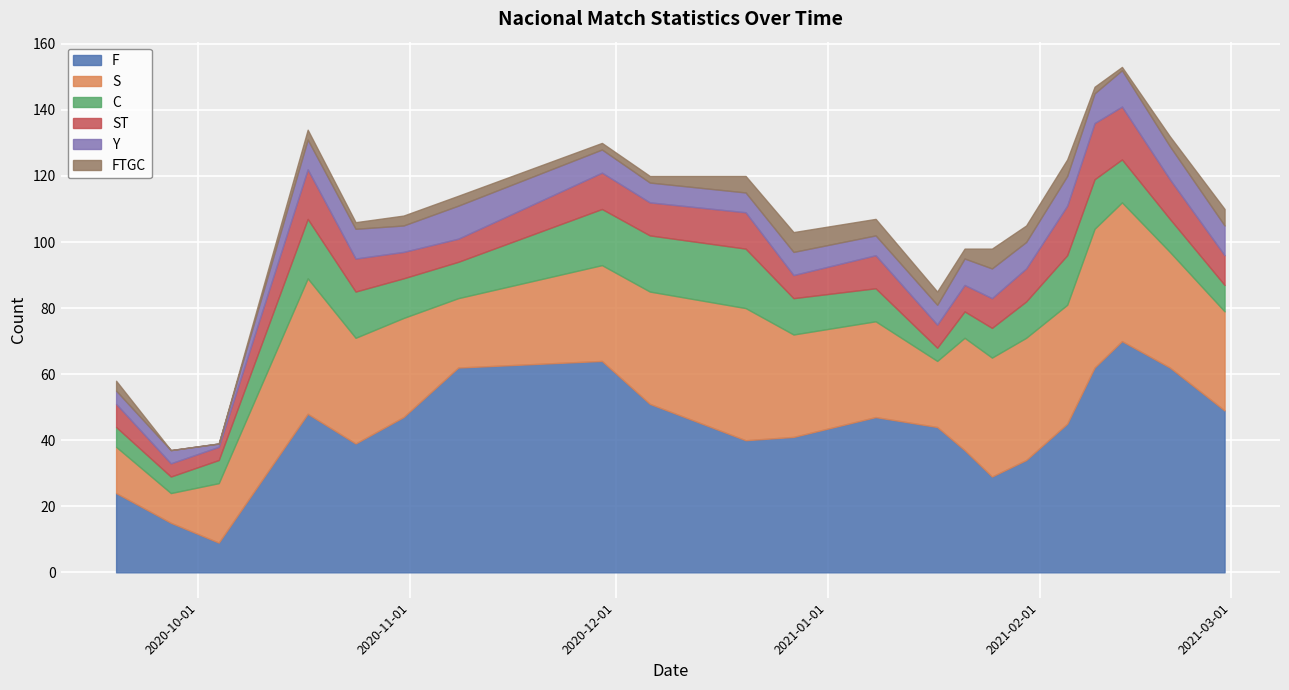

Which category has the lowest value in the ST series?

27/09/2020